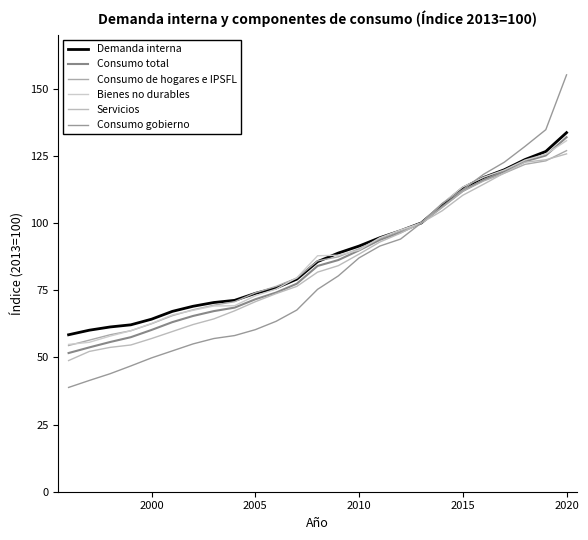

Does the chart display data point markers on the line(s)?

No